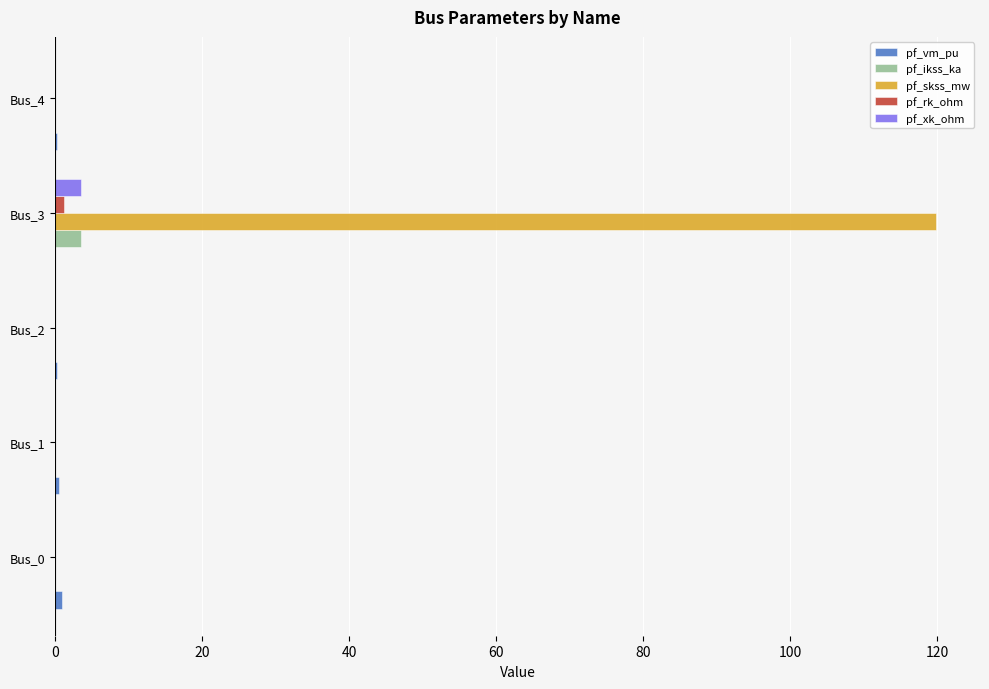

How many data points does each series have?

5